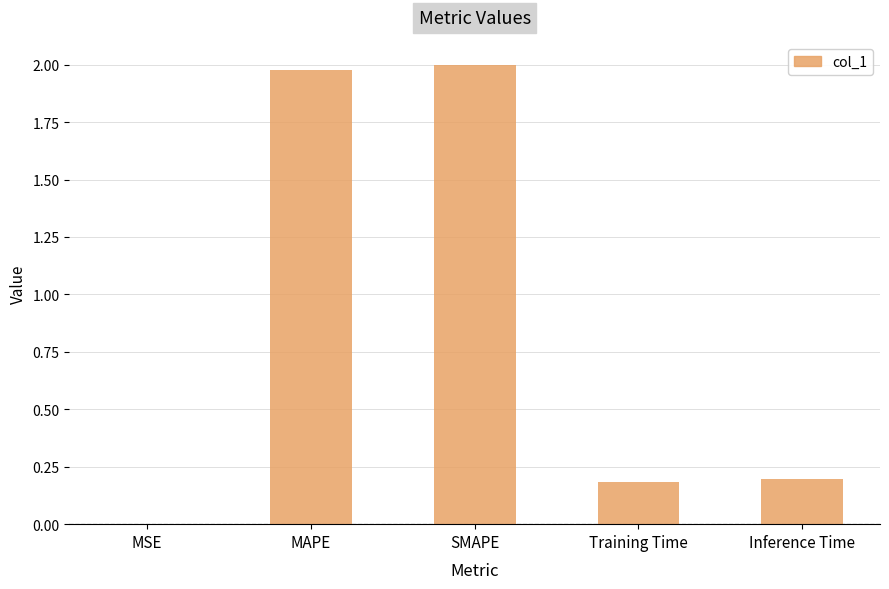

Is it true that the value at Inference Time is 0.2?

True